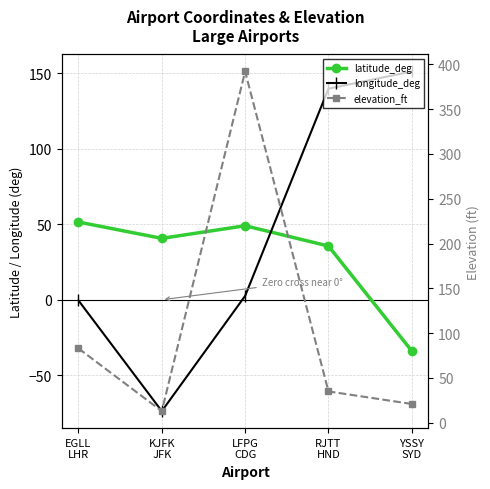

Which category has the lowest value in the elevation_ft series?

KJFK
JFK